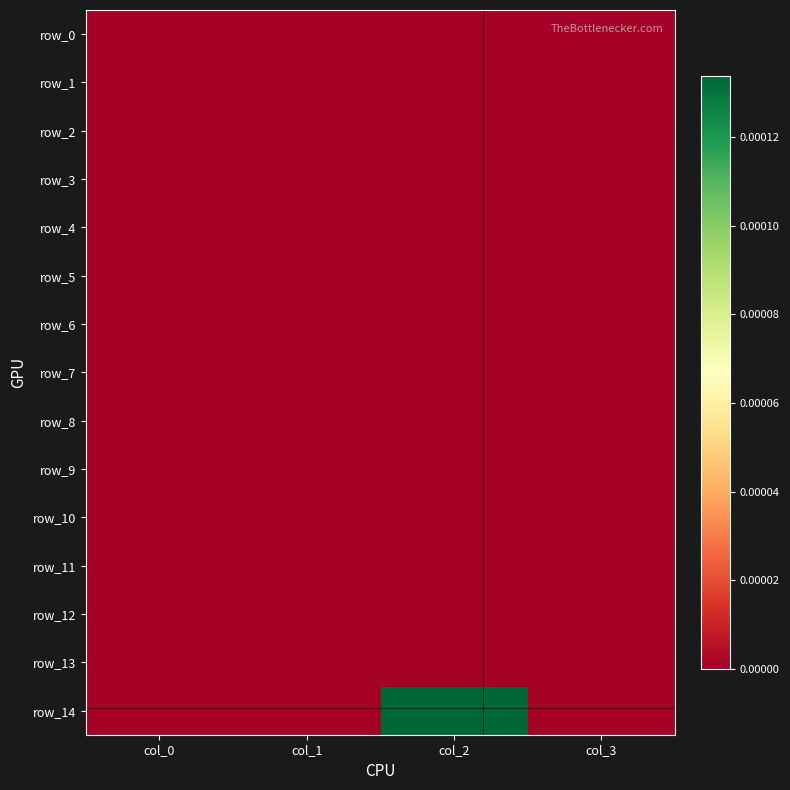

Is the value of row_11 at col_1 greater than the value of row_3 at col_3?

No